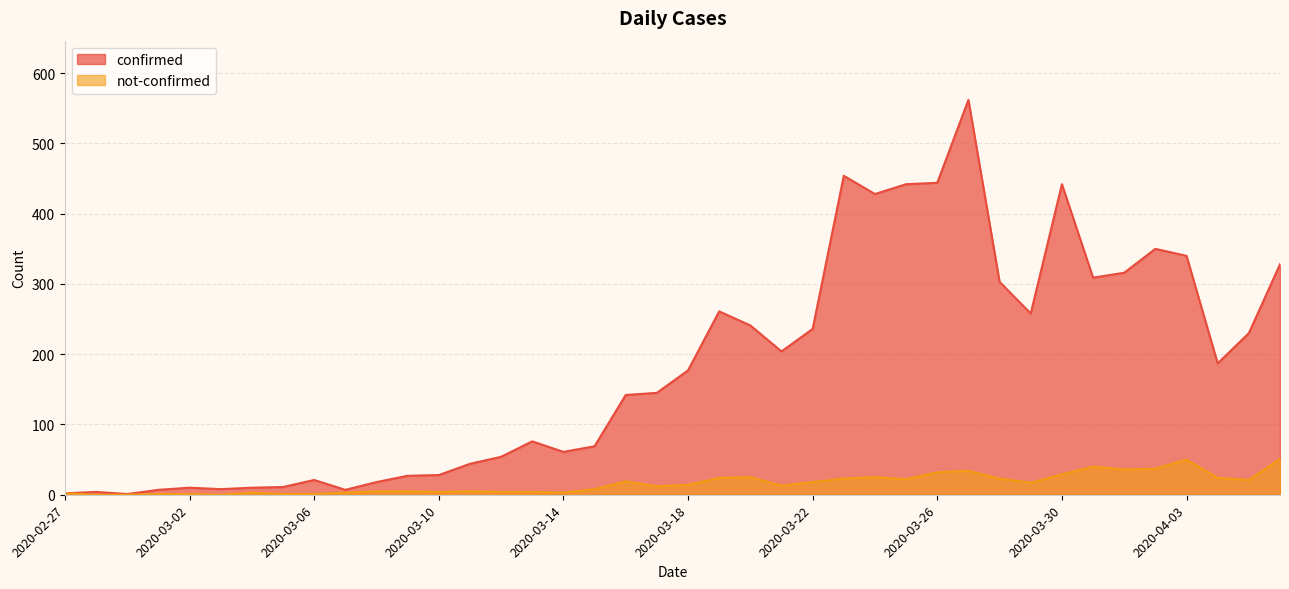

What position from the left is 2020-03-26?

29